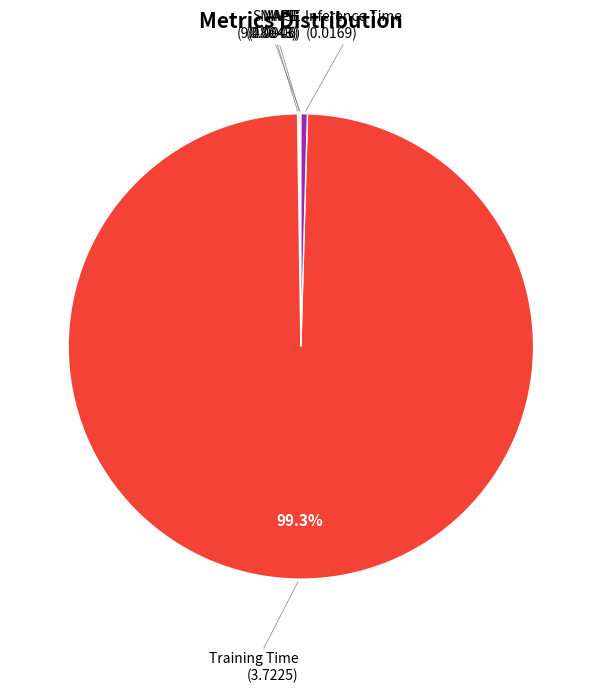

Is there any slice that represents more than half of the pie?

Yes